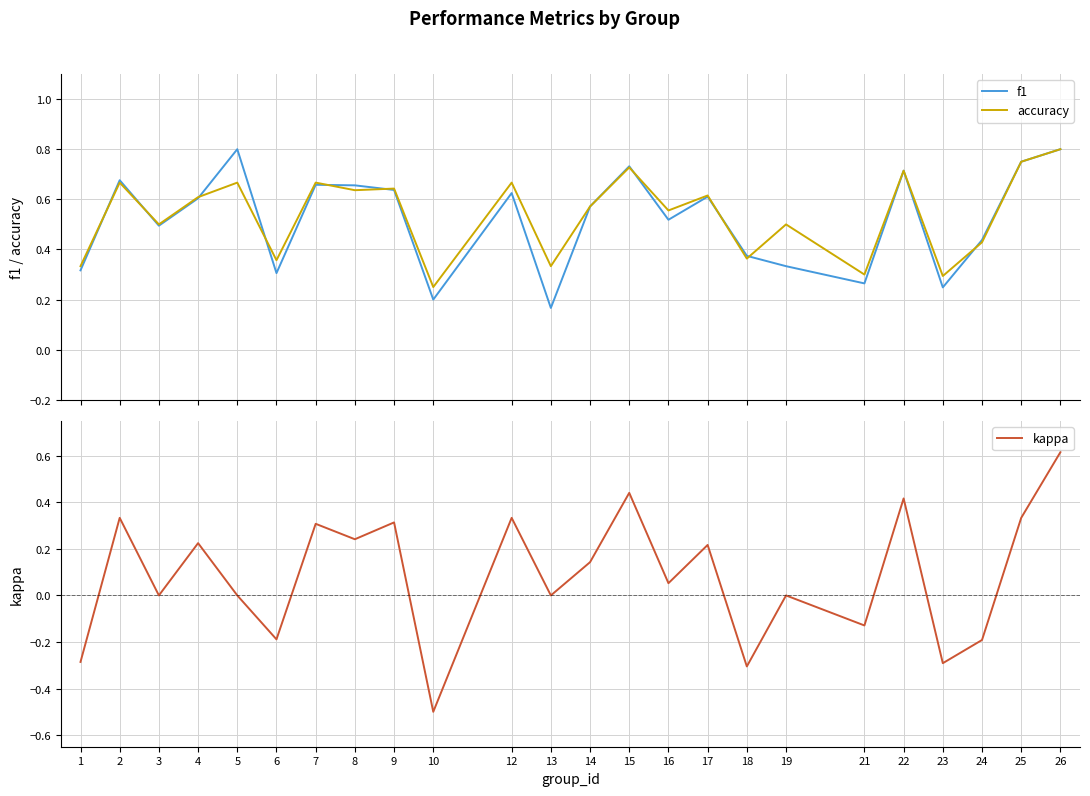

List the labels in order of kappa value, smallest first.

10, 18, 23, 1, 24, 6, 21, 3, 5, 13, 19, 16, 14, 17, 4, 8, 7, 9, 2, 12, 25, 22, 15, 26